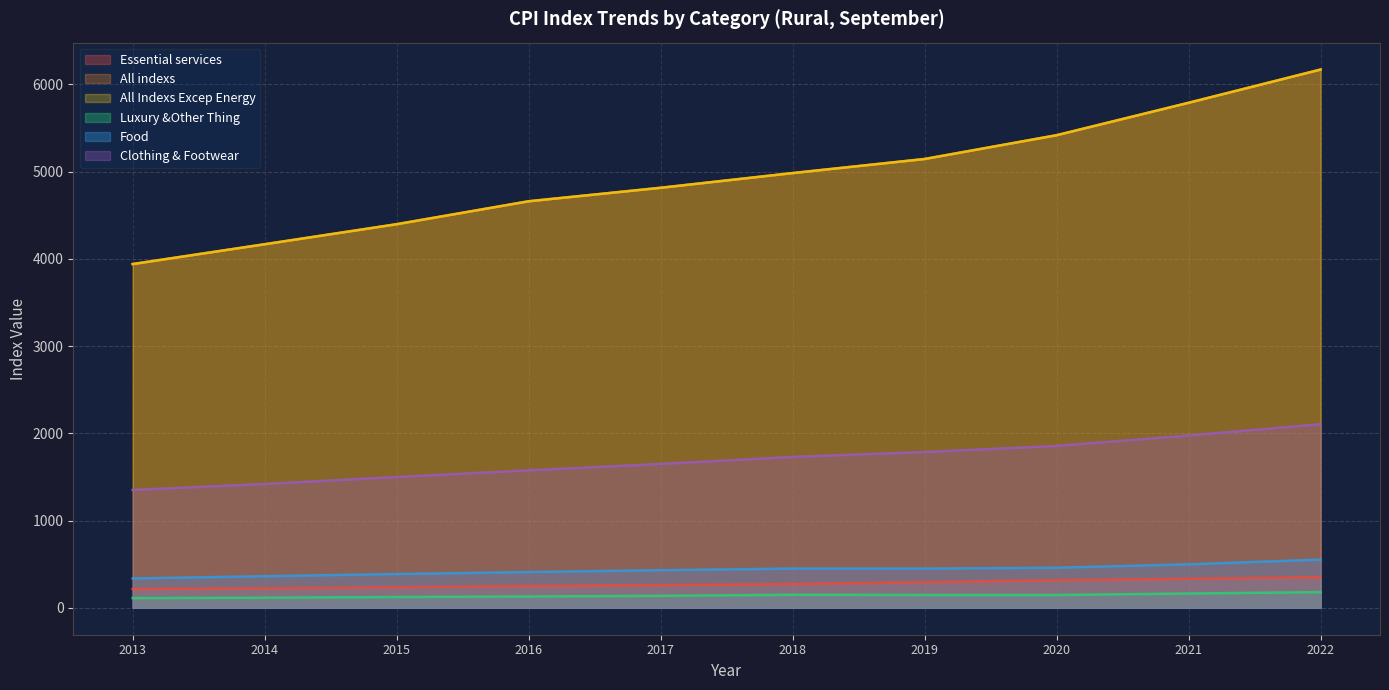

What is the difference between the maximum and minimum values in the Food series?

215.9